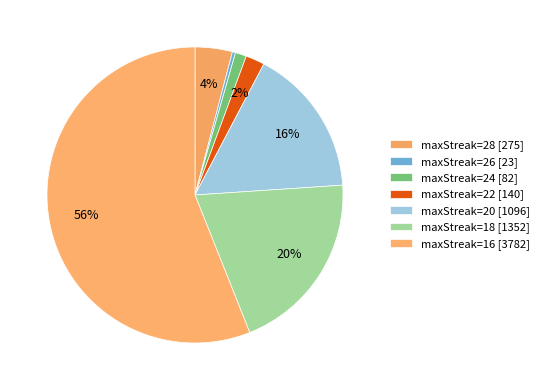

To the nearest percent, what is the average slice percentage?

14%